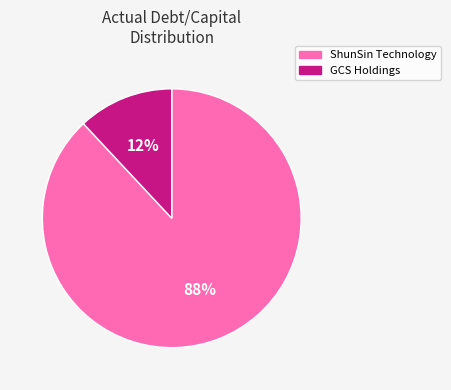

Which category accounts for the majority?

ShunSin Technology